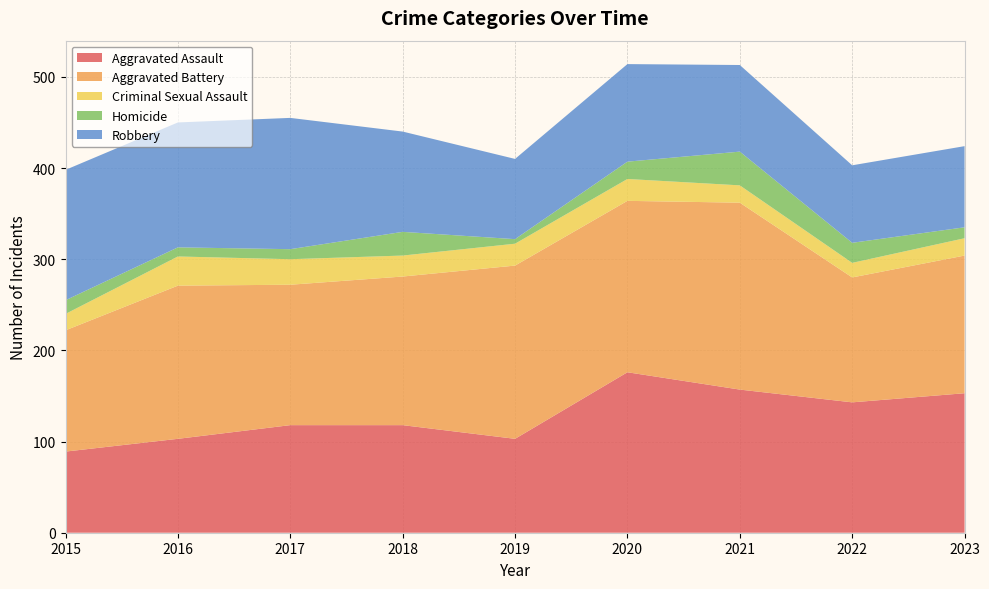

Reading left to right, transcribe all the data shown in this chart.

Aggravated Assault: 2015=89	2016=103	2017=118	2018=118	2019=103	2020=176	2021=157	2022=143	2023=153
Aggravated Battery: 2015=133	2016=168	2017=154	2018=163	2019=190	2020=188	2021=205	2022=137	2023=151
Criminal Sexual Assault: 2015=18	2016=32	2017=28	2018=23	2019=24	2020=24	2021=19	2022=16	2023=19
Homicide: 2015=15	2016=10	2017=11	2018=26	2019=5	2020=19	2021=37	2022=22	2023=12
Robbery: 2015=143	2016=137	2017=144	2018=110	2019=88	2020=107	2021=95	2022=85	2023=89